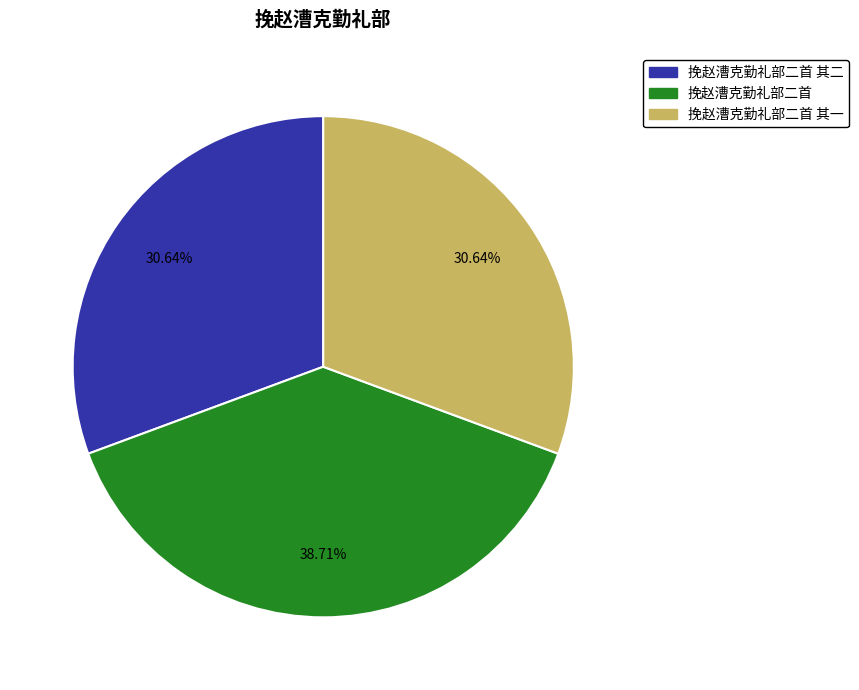

Is there any slice that represents more than half of the pie?

No